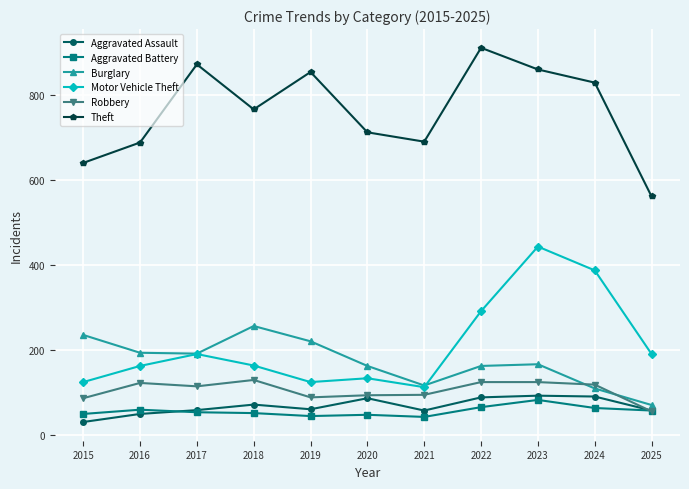

At 2022, list the series in order from largest to smallest.

Theft, Motor Vehicle Theft, Burglary, Robbery, Aggravated Assault, Aggravated Battery